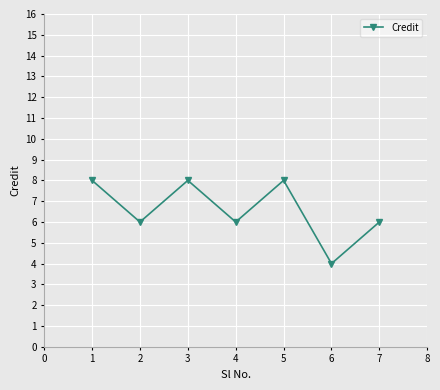

Reading left to right, list all the values displayed in this chart.

8	6	8	6	8	4	6